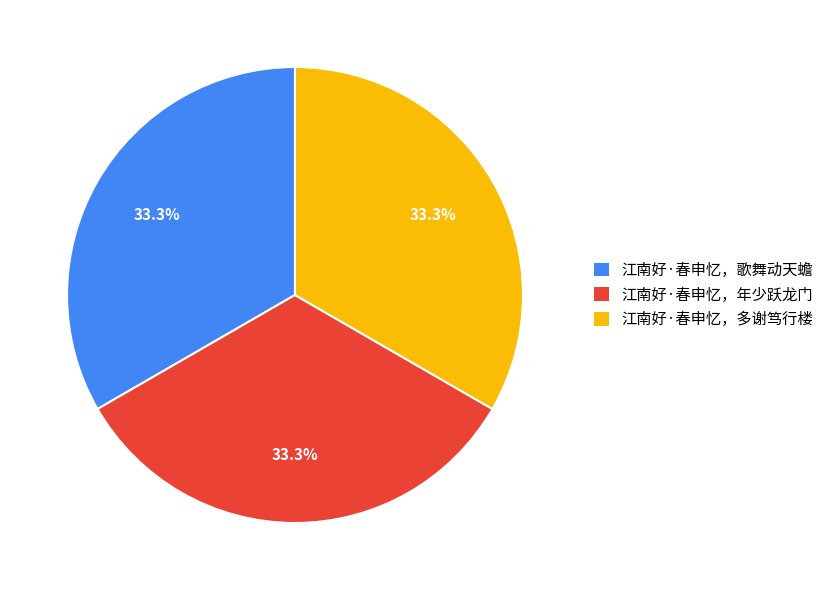

Approximately how many times larger is the value at 江南好·春申忆，多谢笃行楼 compared to 江南好·春申忆，年少跃龙门?

1.0